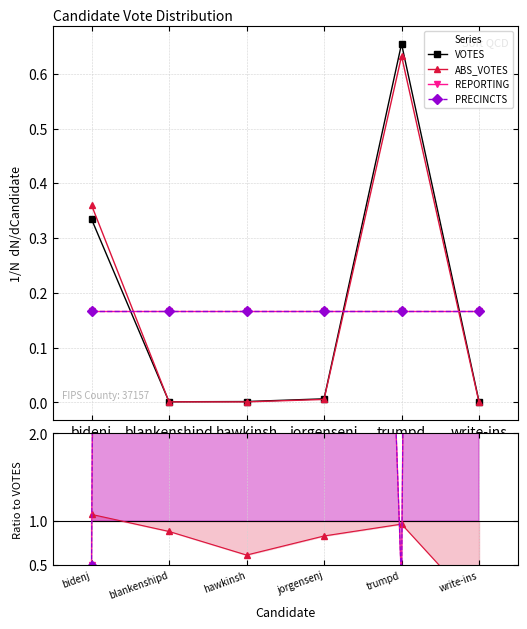

How many interior local valleys does the ABS_VOTES series have?

1